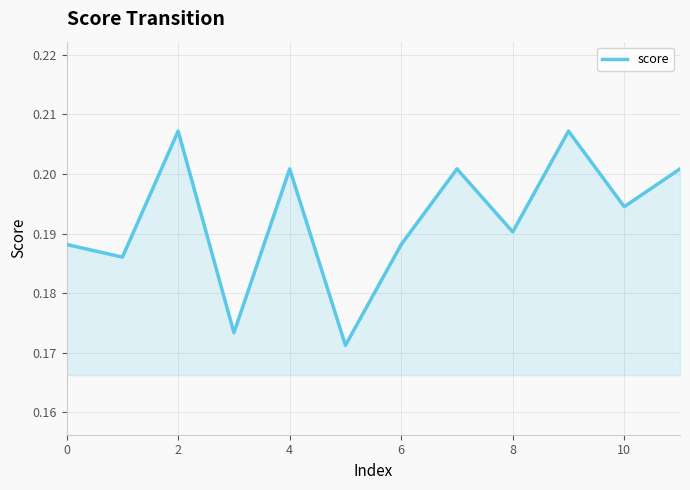

Does the chart have visible grid lines?

Yes